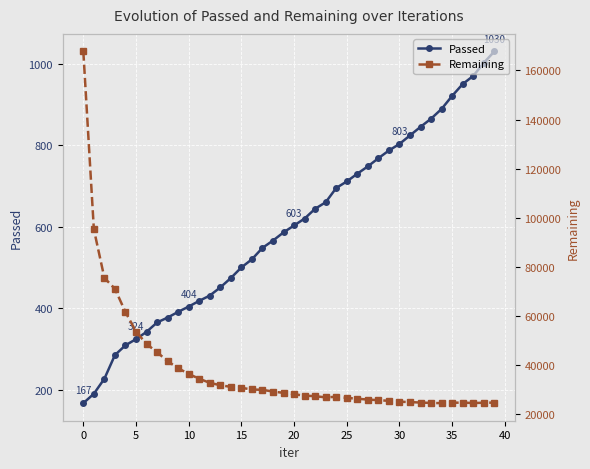

At how many categories does at least one series exceed 38413?

10